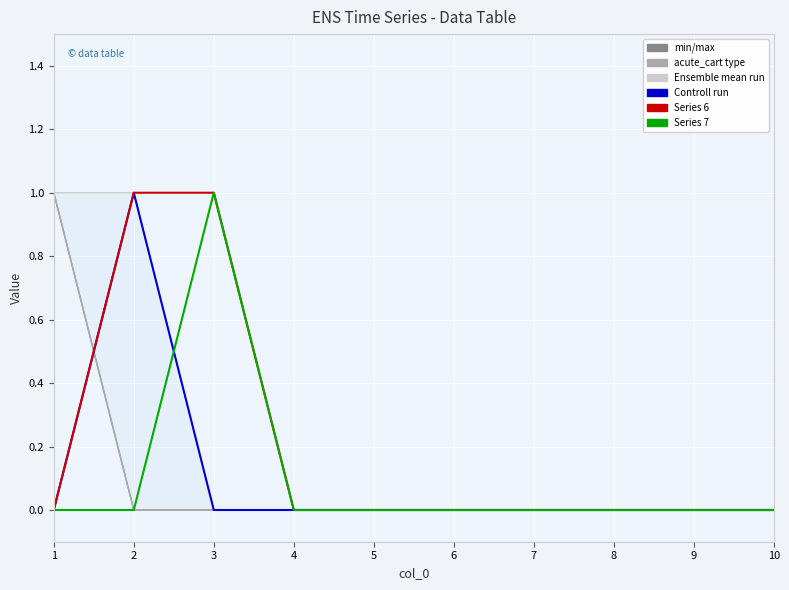

True or false: 7 and 2 intersect in this chart.

False